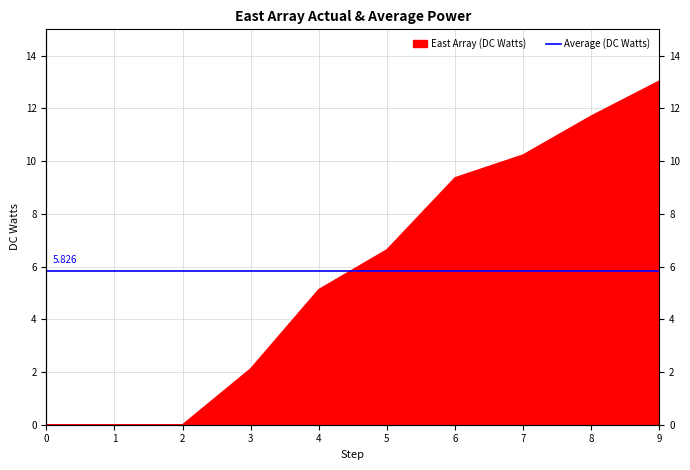

Reading right to left, transcribe all the data shown in this chart.

9=13.0	8=11.7	7=10.2	6=9.4	5=6.6	4=5.1	3=2.1	2=0.0	1=0.0	0=0.0